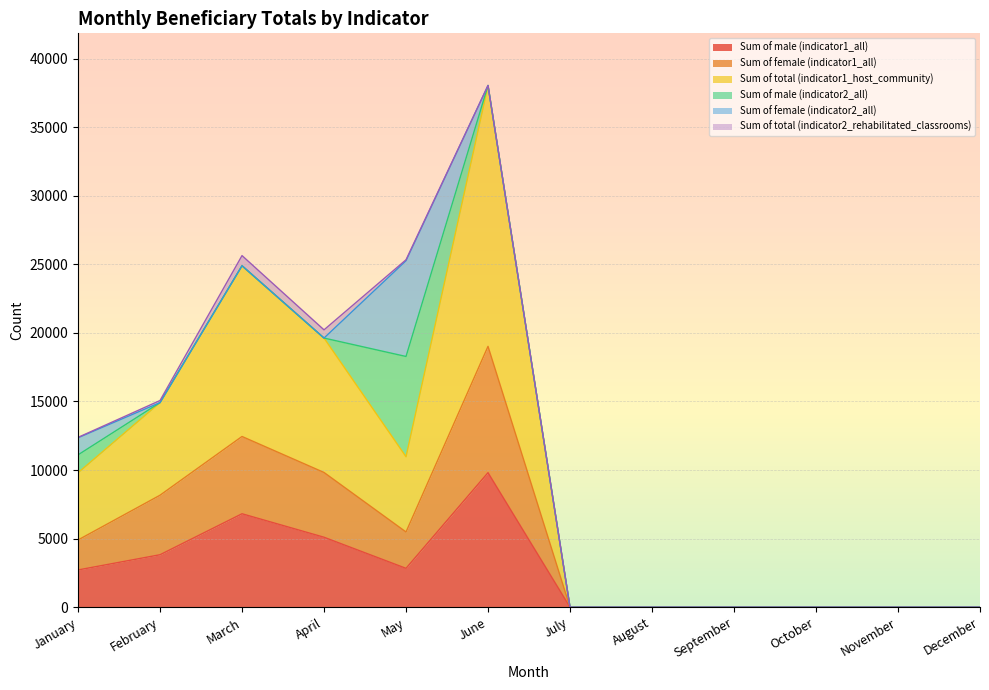

Which category has the highest value in the Sum of male (indicator1_all) series?

June